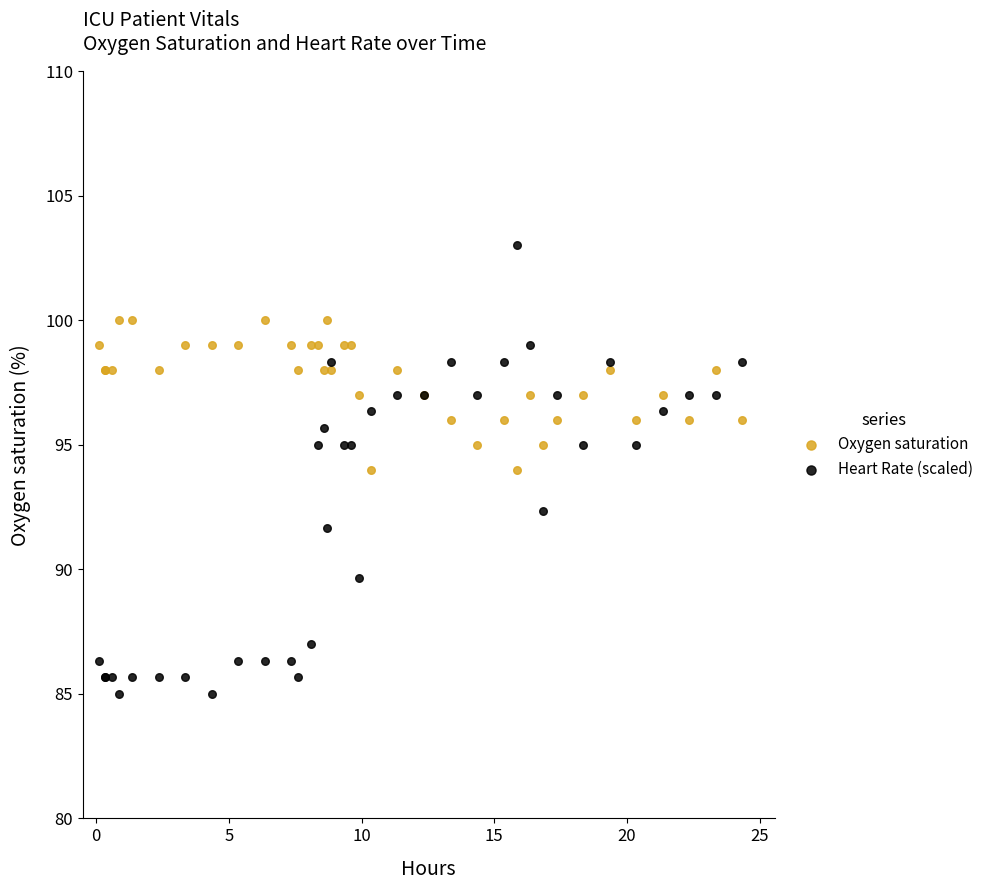

Which series has the widest spread of Y values?

Heart Rate (scaled)